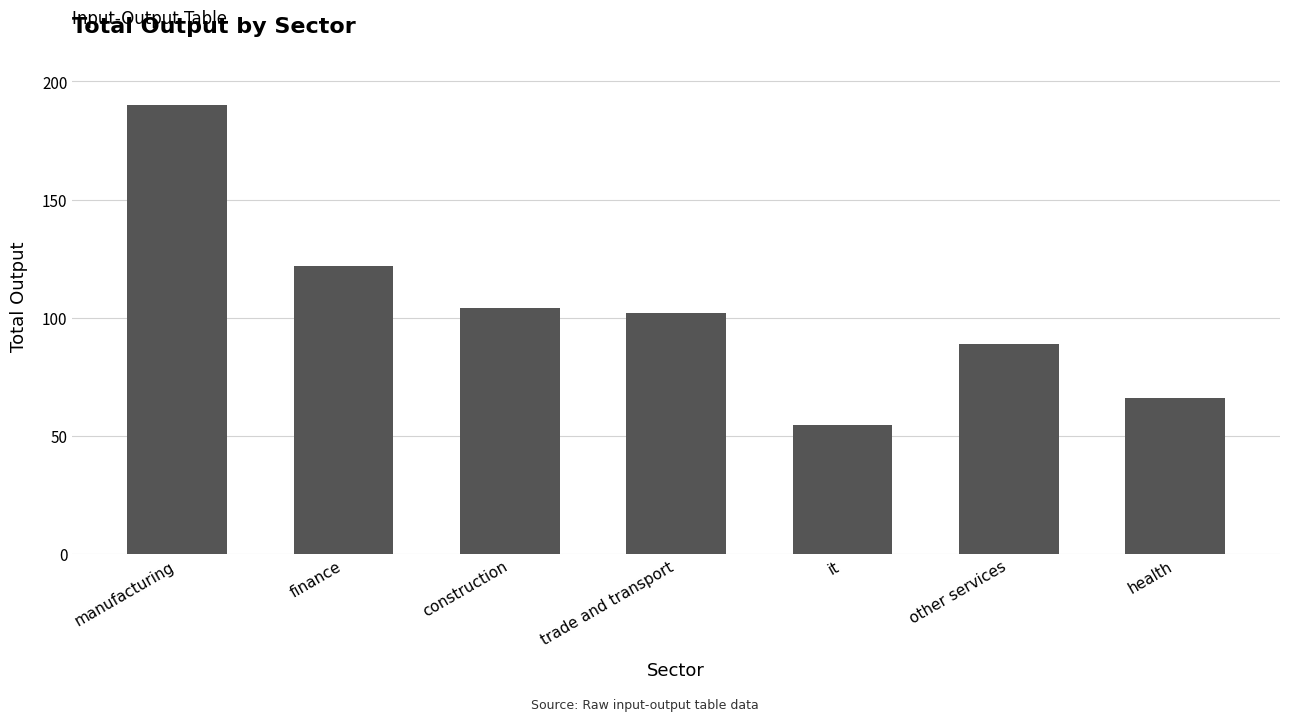

Which category has the highest value across all series?

manufacturing